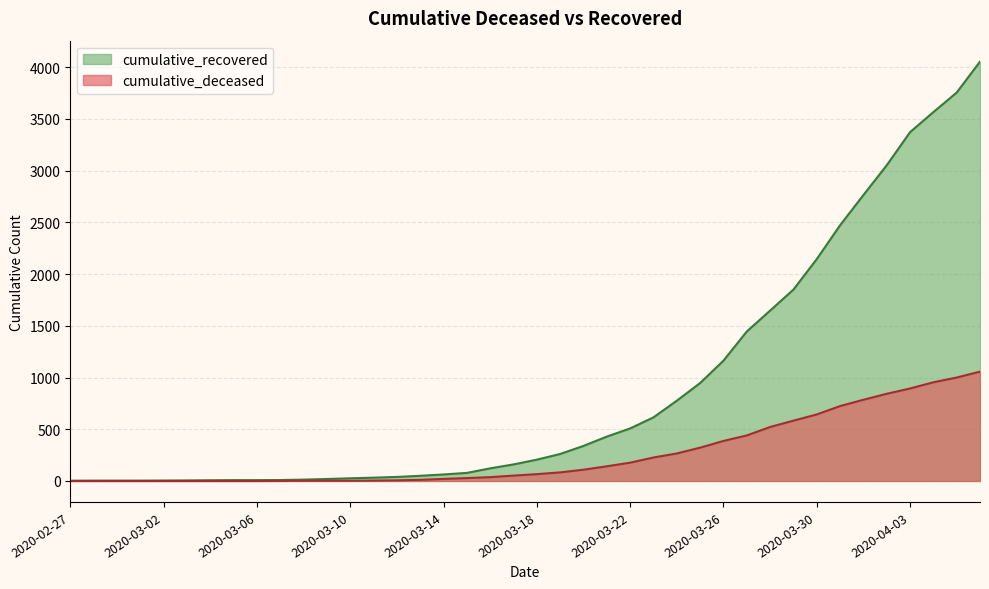

What is the difference between the maximum and minimum values in the cumulative_recovered series?

4052